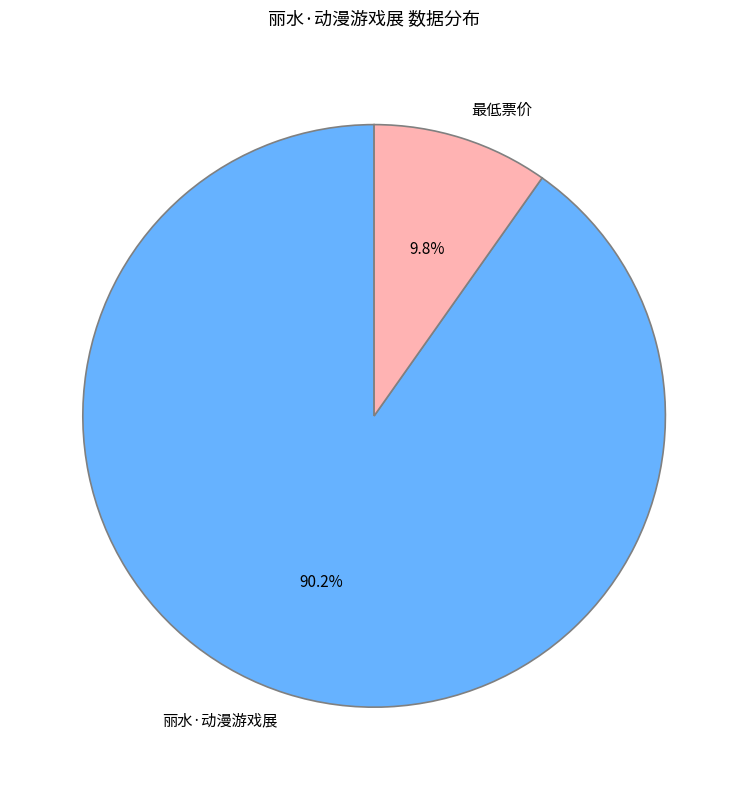

To the nearest percent, what is the difference between the 丽水·动漫游戏展 and 最低票价 slice percentages?

80%